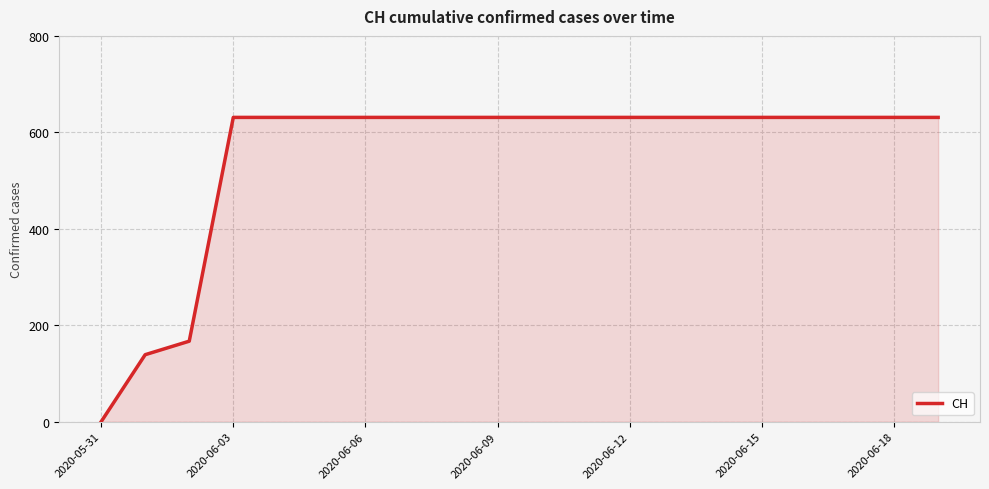

What is the greatest value displayed?

631